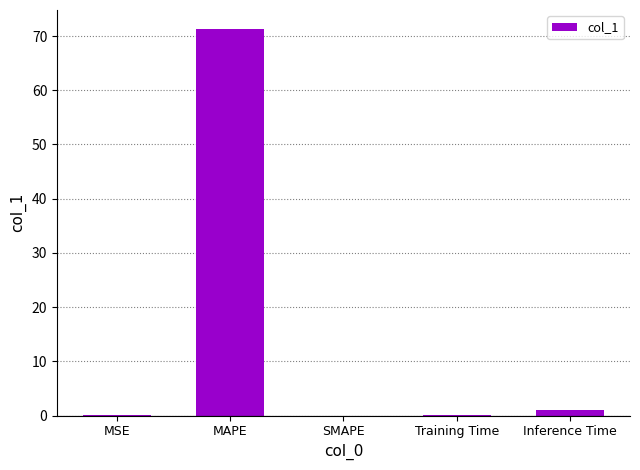

The value at MAPE is 102.7. True or false?

False